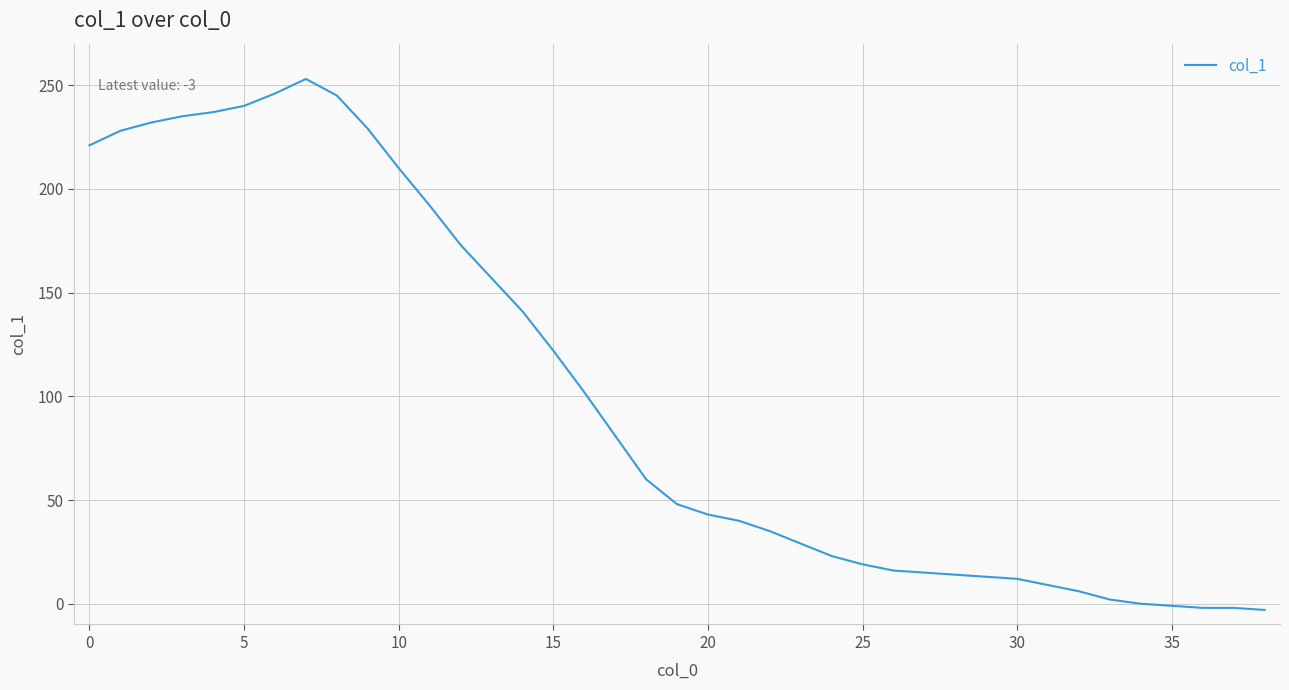

What is the difference between the maximum and minimum values?

256